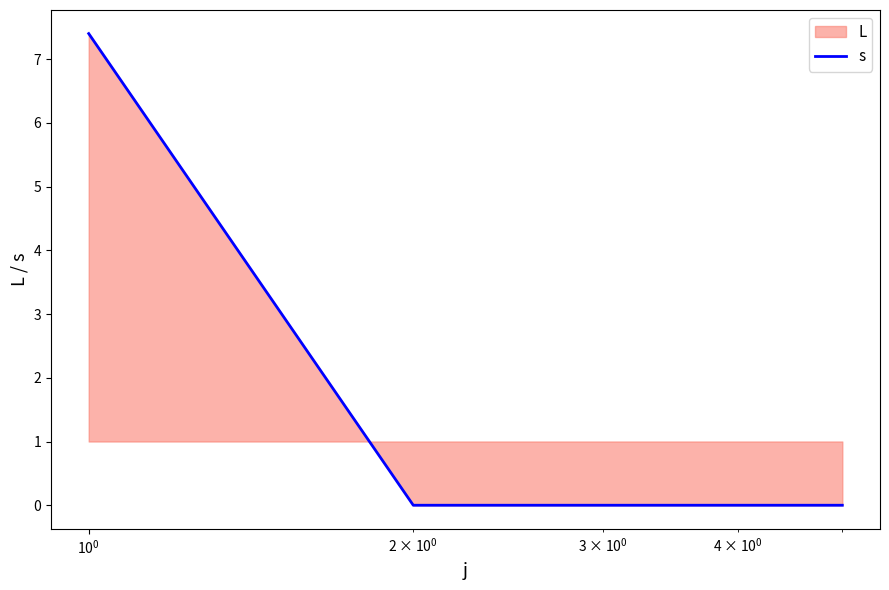

What is the maximum value shown in the chart?

7.4